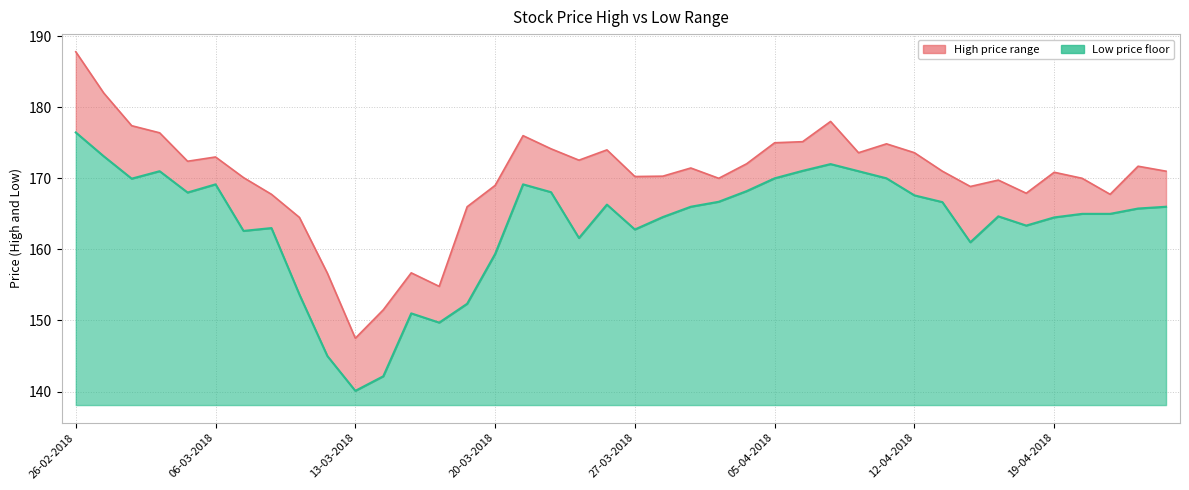

Rank the categories by High price value from highest to lowest.

26-02-2018, 06-03-2018, 27, 13-03-2018, 20-03-2018, 16, 26, 25, 29, 17, 19, 28, 30, 05-04-2018, 18, 27-03-2018, 24, 38, 22, 31, 39, 35, 21, 20, 12-04-2018, 23, 36, 33, 15, 32, 34, 19-04-2018, 37, 14, 8, 12, 9, 13, 11, 10